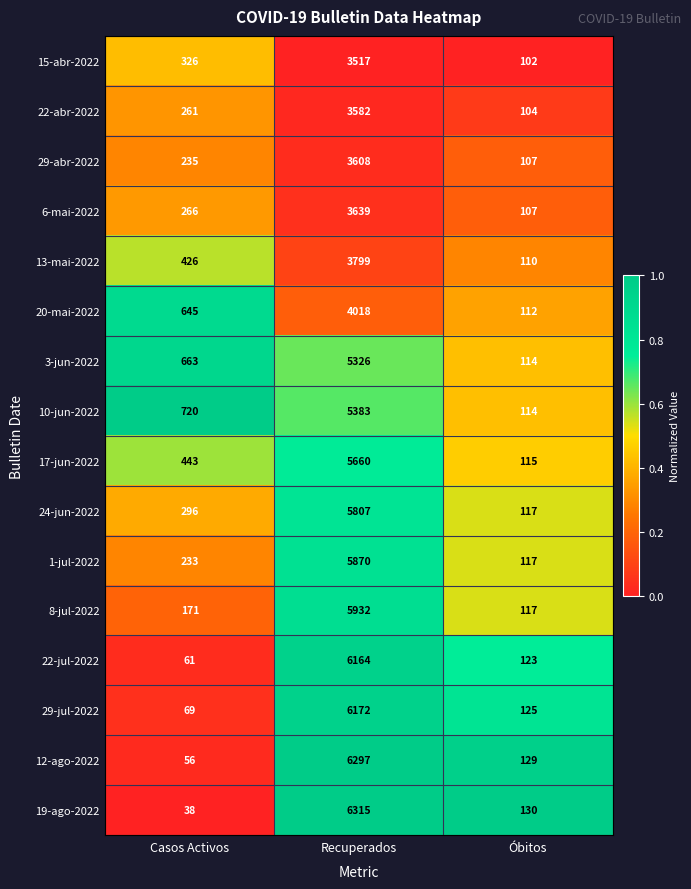

Which series has the largest total across all categories?

19-ago-2022